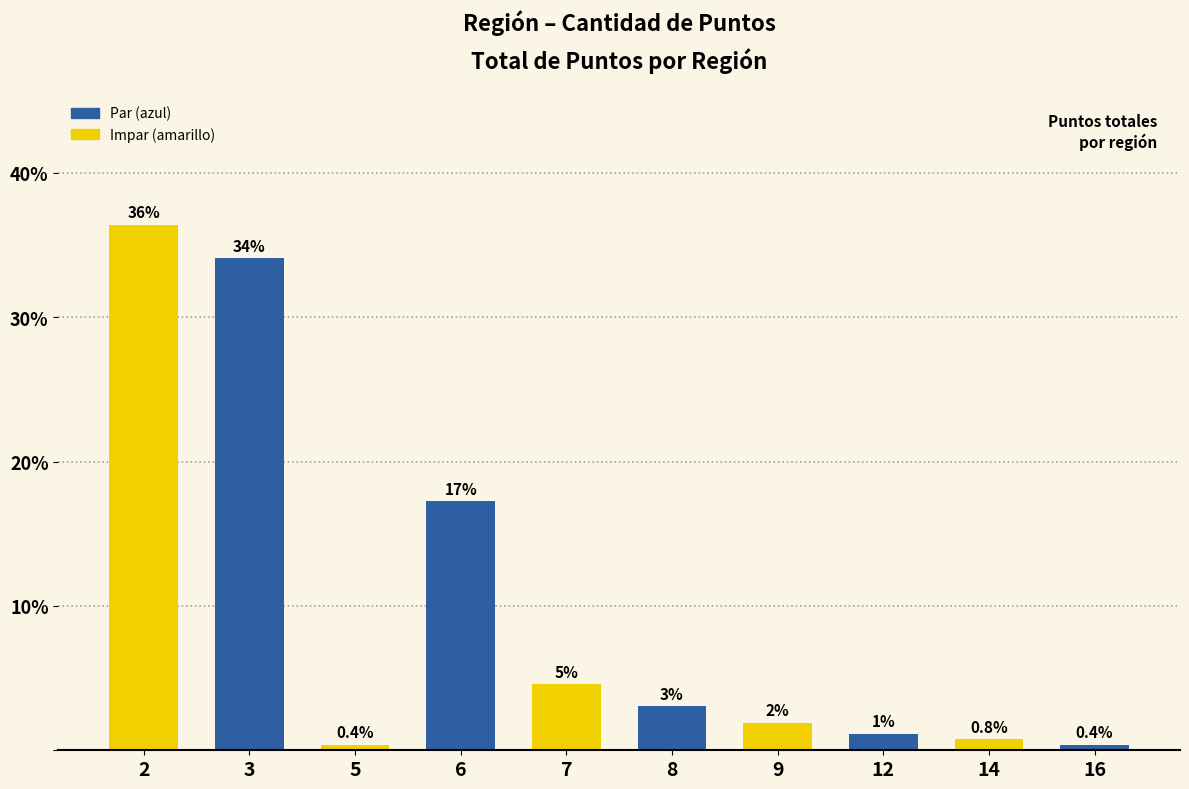

Are the bars horizontal?

No